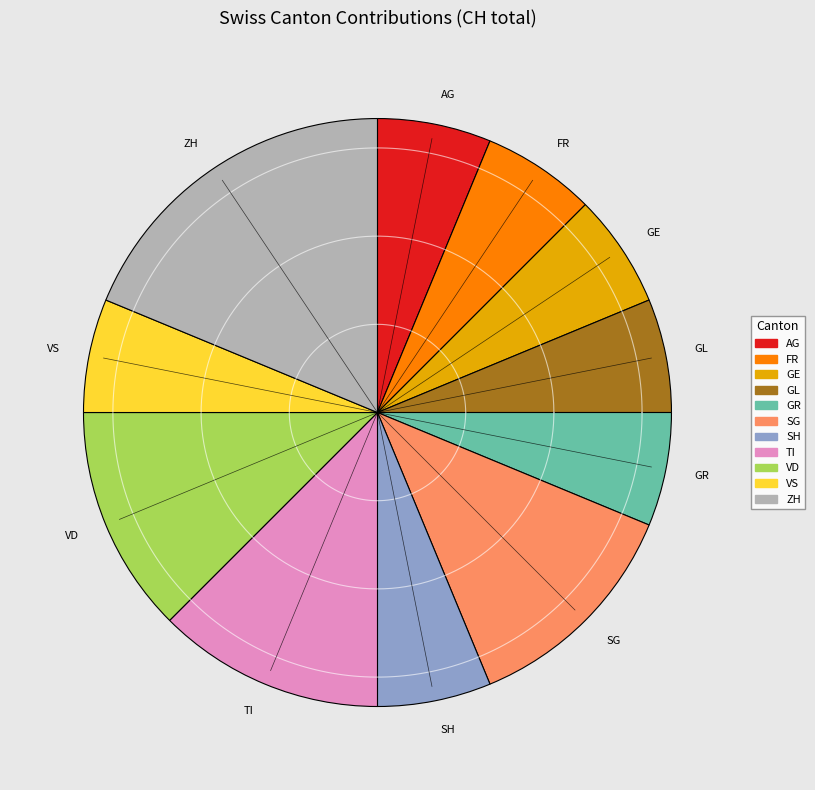

What percentage do SH and GE together represent?

12.5%